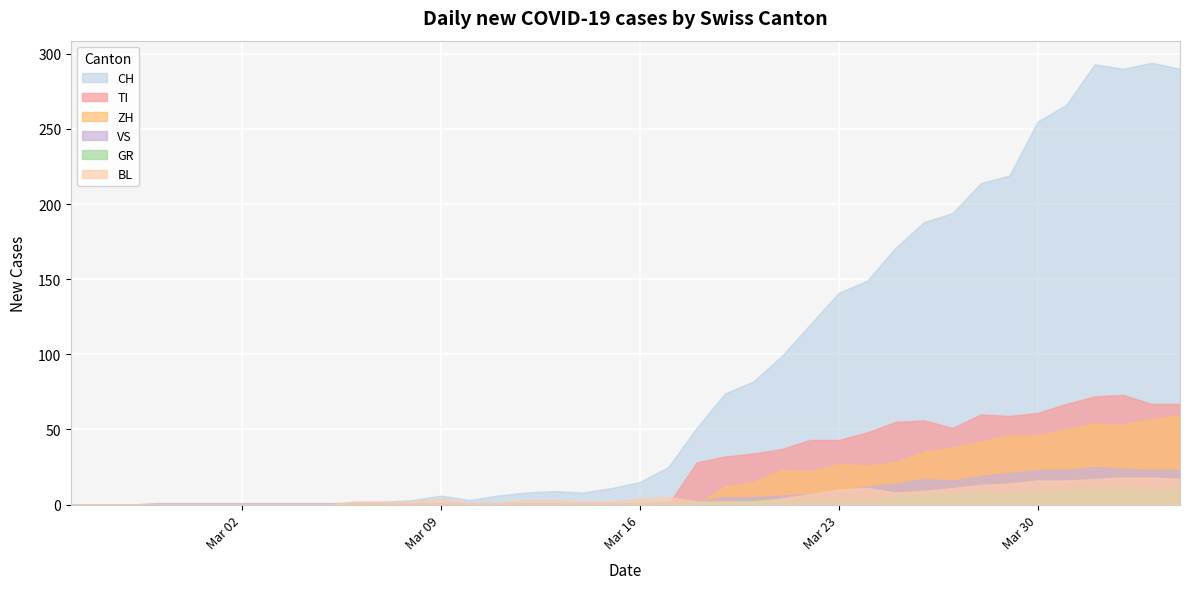

What is the difference between the GR values at 2020-03-27 and 2020-04-01?

4